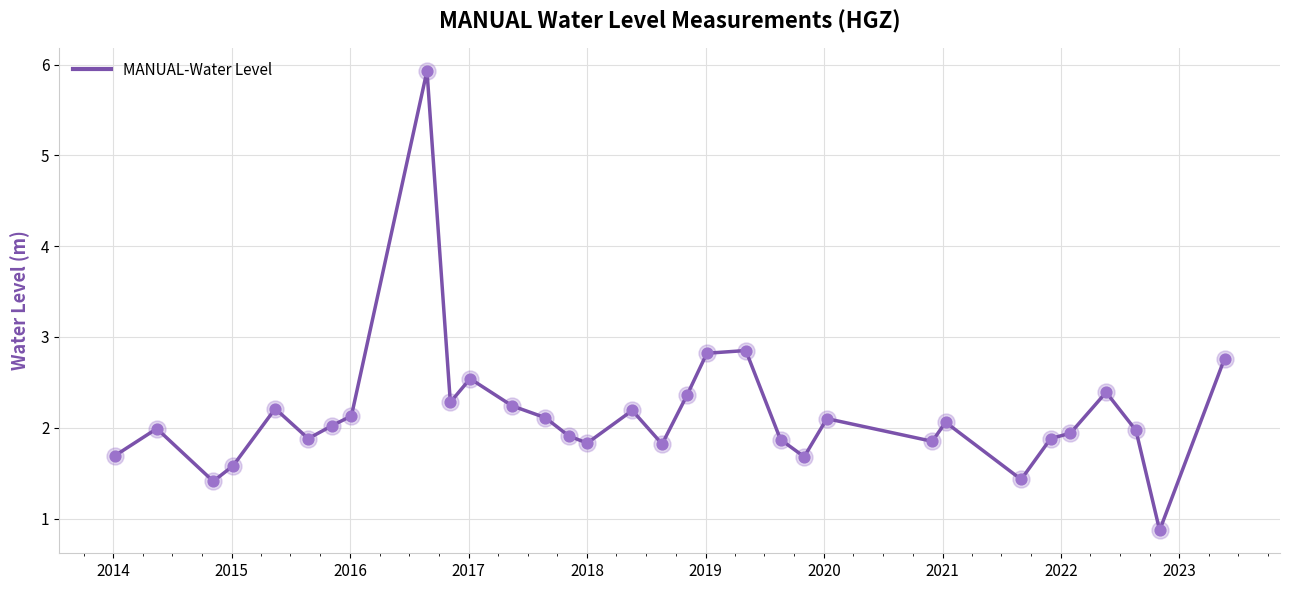

What is the difference between the maximum and minimum values?

5.1